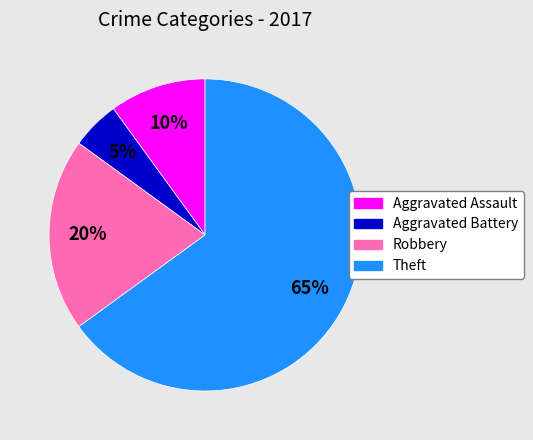

Which category has the biggest portion of the pie?

Theft